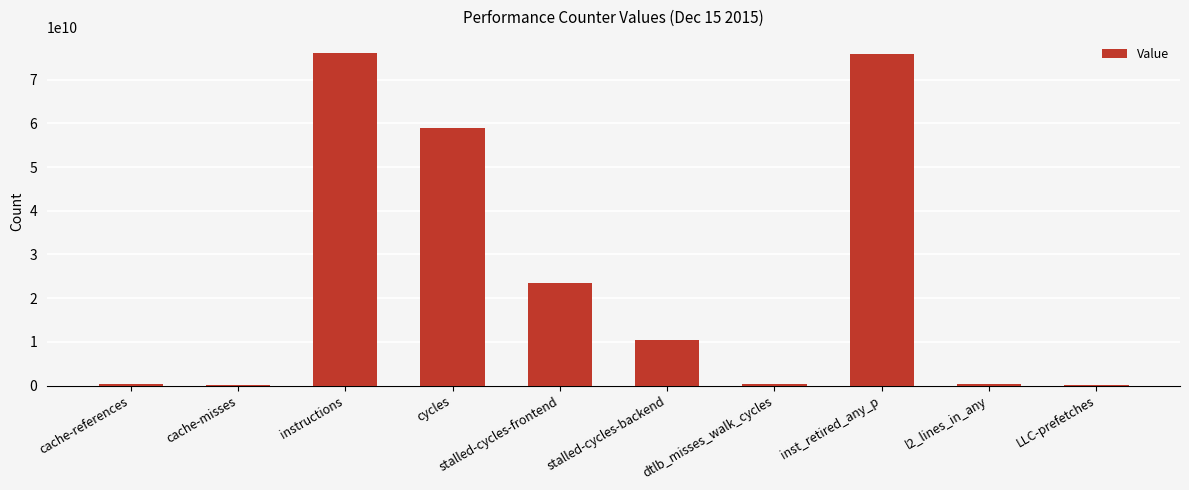

What is the sum of all values?

245744579601